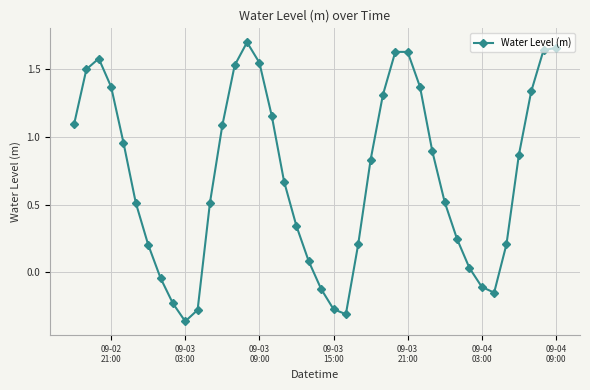

What is the sum of all values?

28.3